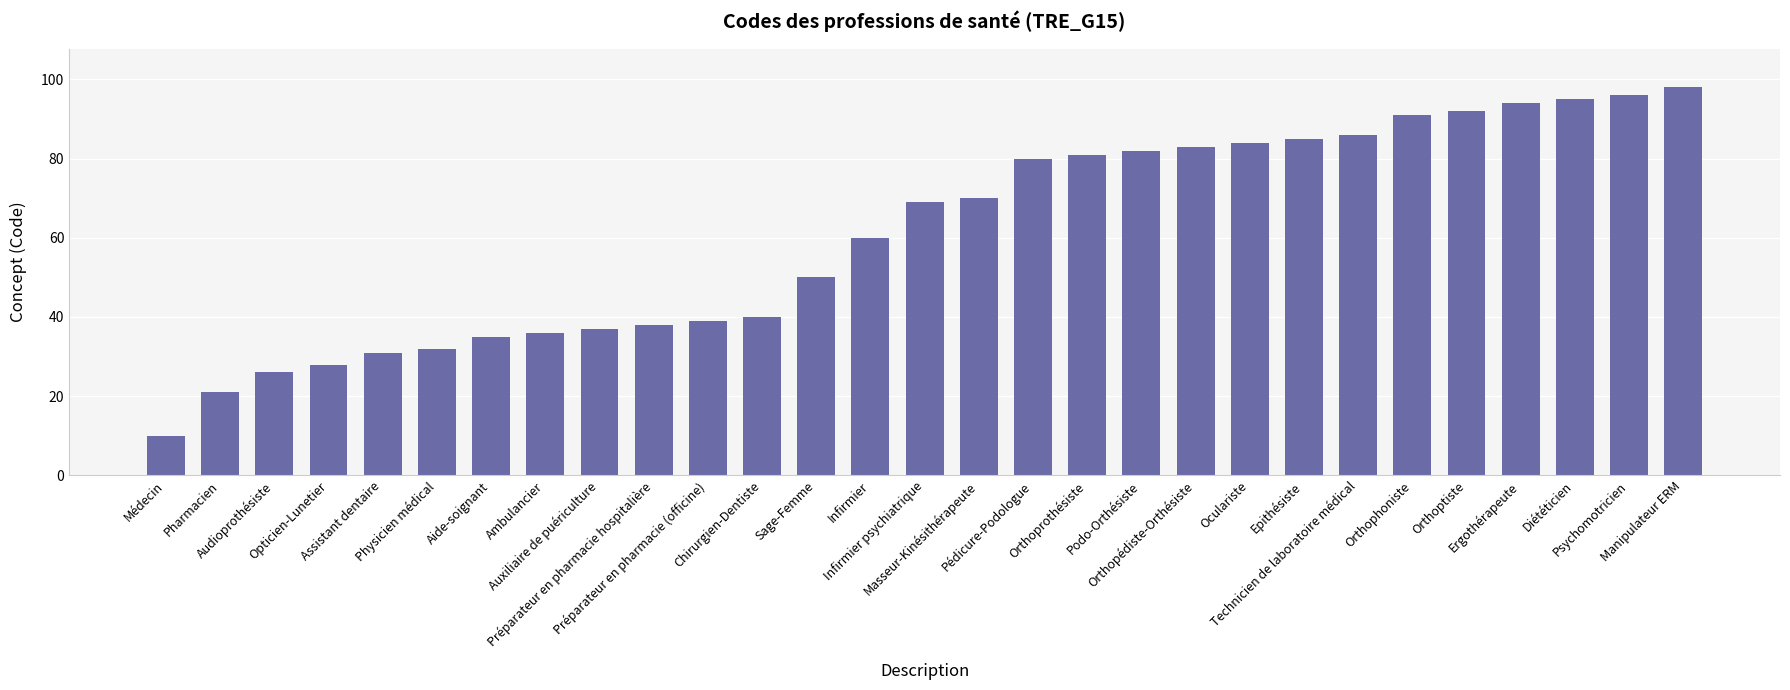

What is the minimum value shown in the chart?

10